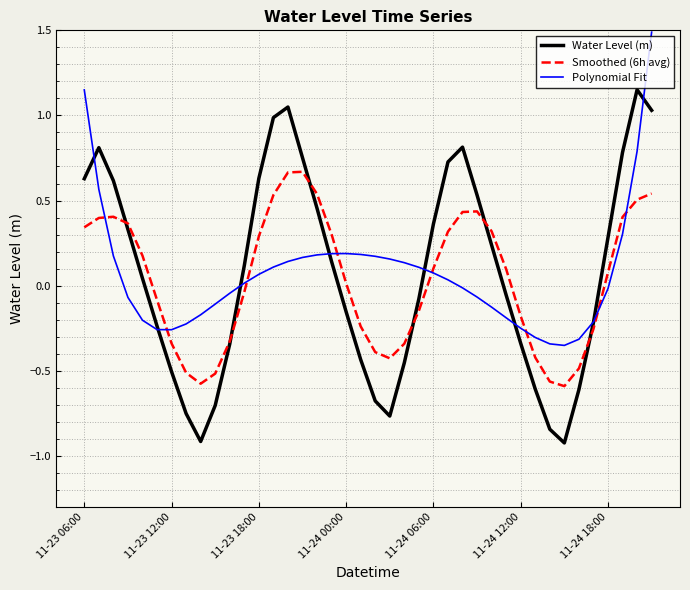

What is the minimum value shown in the chart?

-0.9